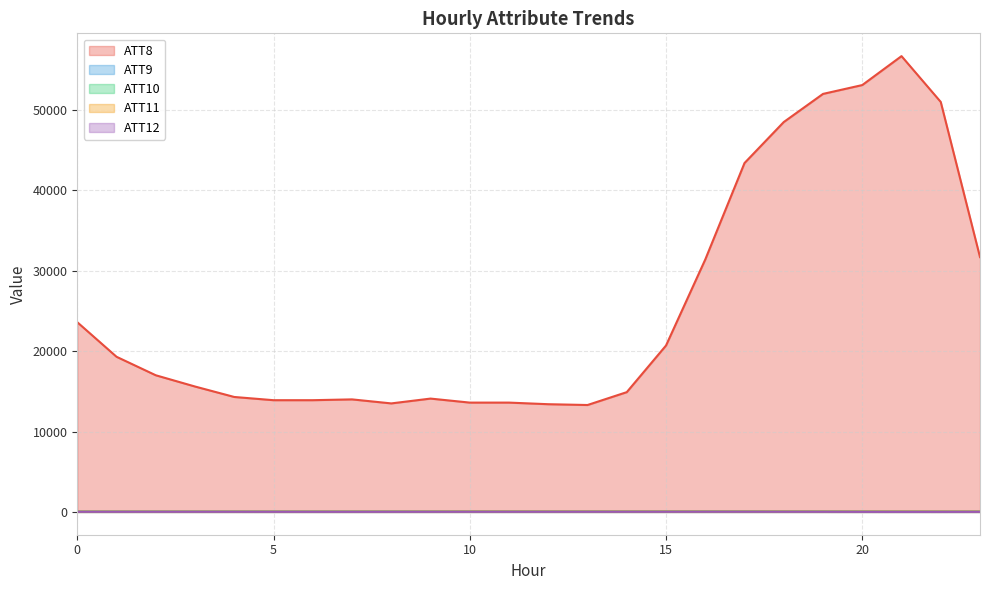

Rank the series by their maximum value, from highest to lowest.

ATT8, ATT9, ATT11, ATT10, ATT12